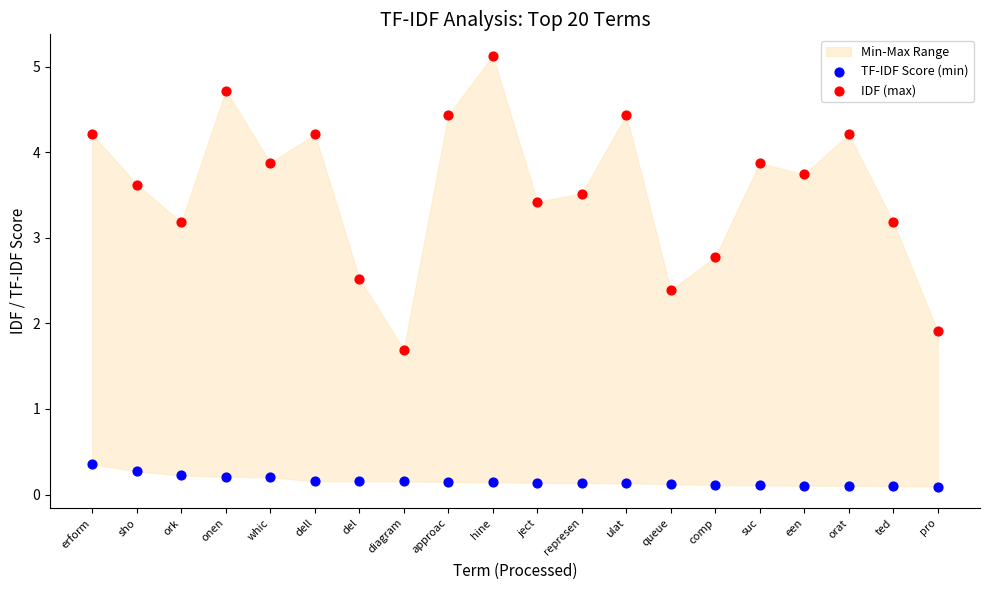

Across all series, what Y value is closest to 2?

1.9